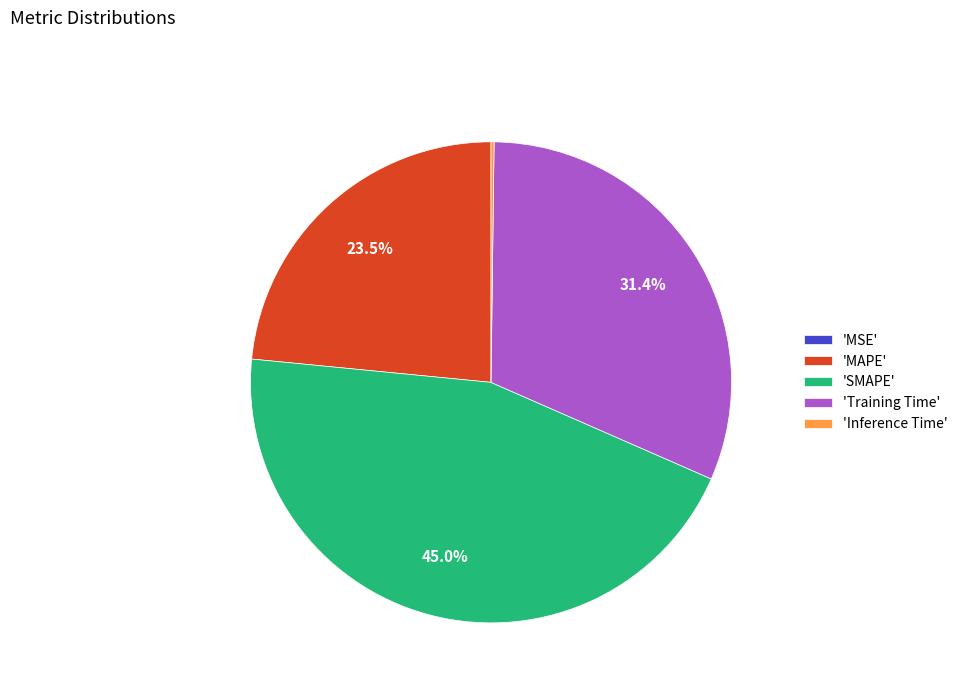

Does any single category account for the majority?

No